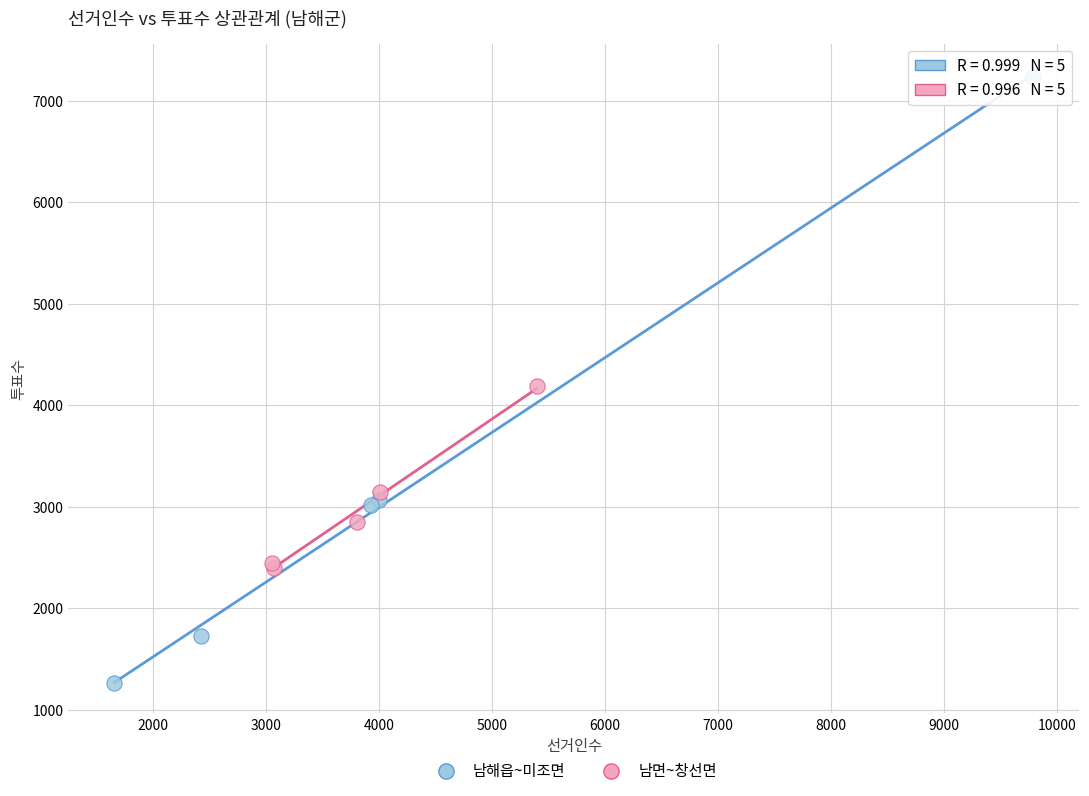

Which series has the largest Y range (max minus min)?

남해읍~미조면